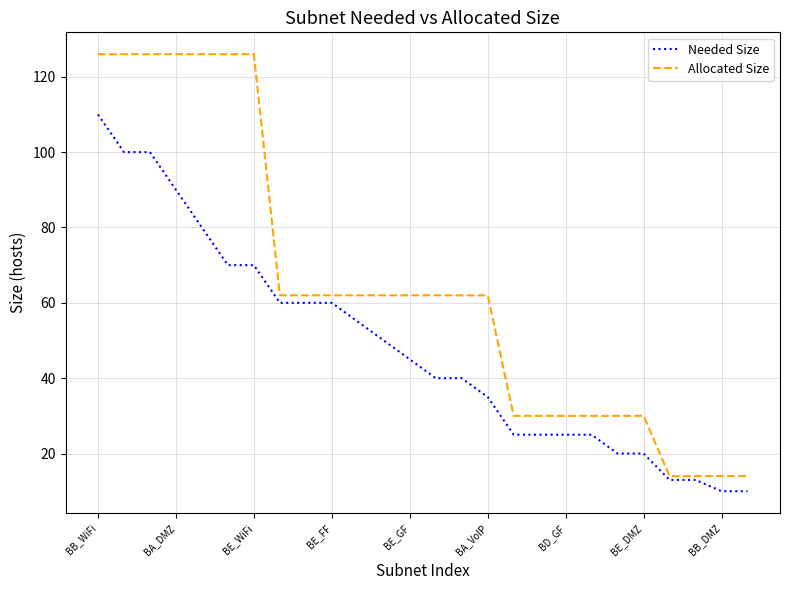

At how many categories does at least one series exceed 15?

22